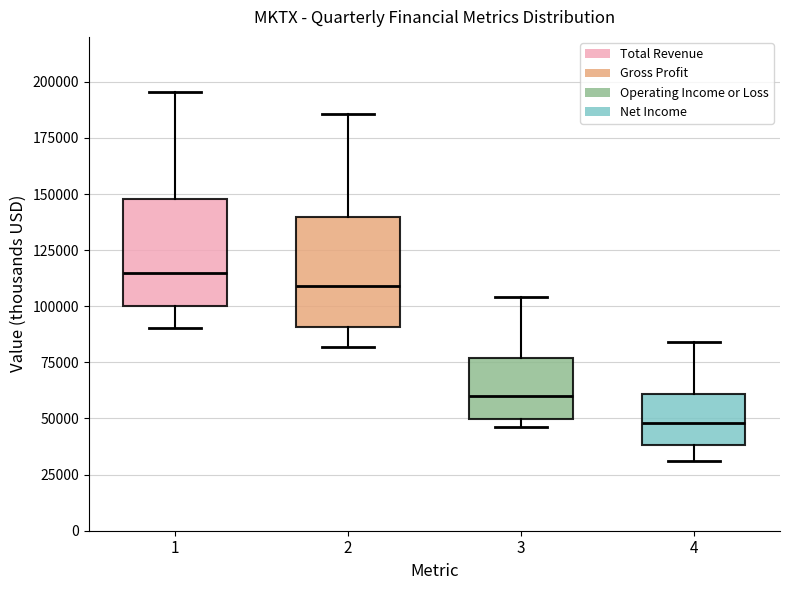

Reading left to right, transcribe this box plot: for each box, give where its median line is, the range the box spans, and where its two whiskers end, as read against the y-axis. The values are not printed on the chart, so give them approximately, as read against the axis.

1: median 115000, box 100000 to 150000, whiskers 90000 to 195000
2: median 110000, box 90000 to 140000, whiskers 80000 to 185000
3: median 60000, box 50000 to 75000, whiskers 45000 to 105000
4: median 50000, box 40000 to 60000, whiskers 30000 to 85000